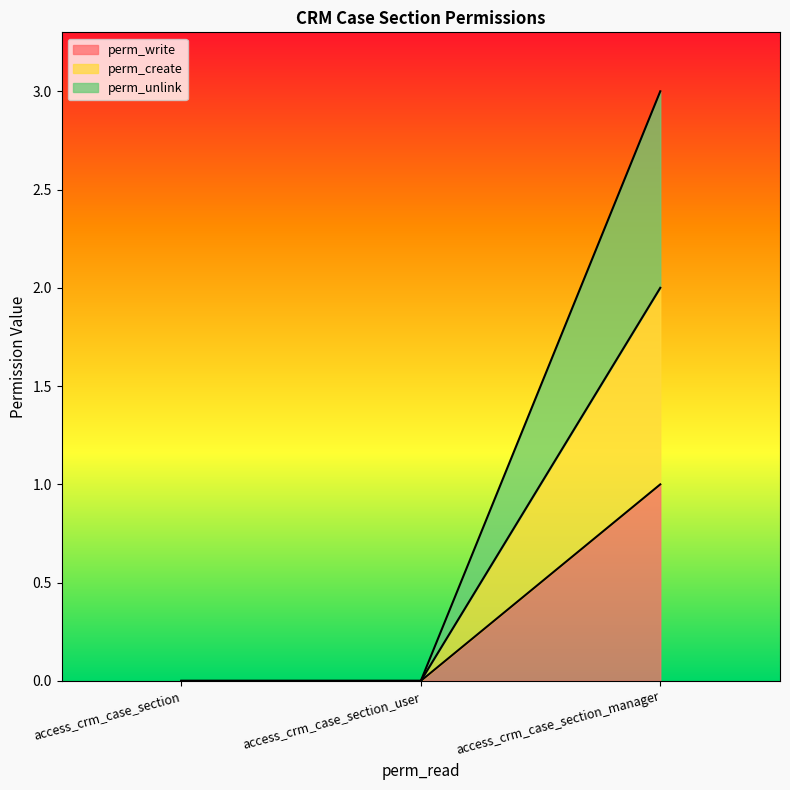

The value of perm_create at access_crm_case_section_manager is 3. True or false?

False